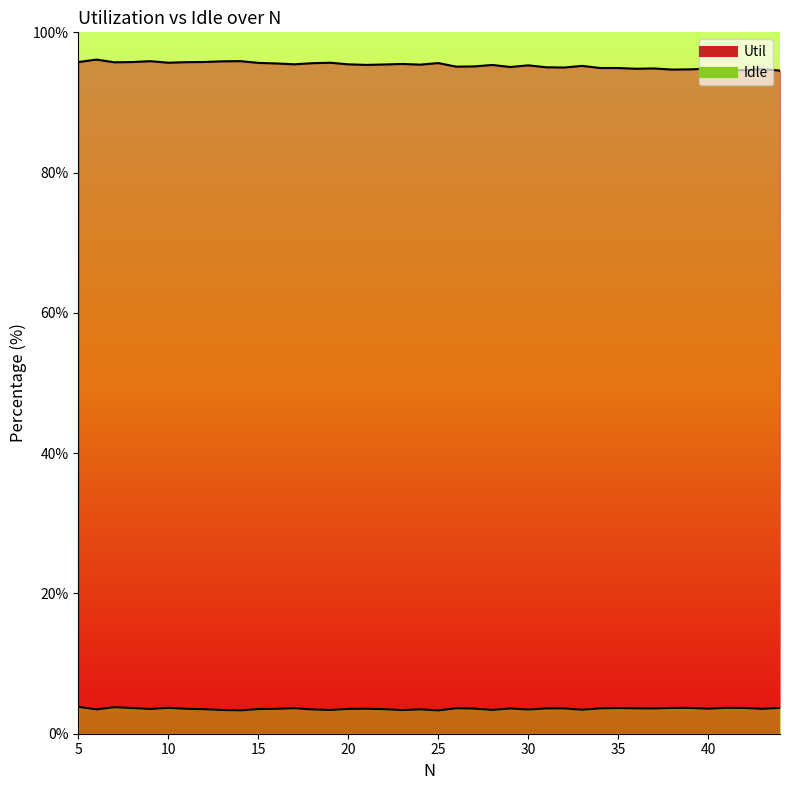

What is the value of the Util point at the 3rd from the left?

95.7